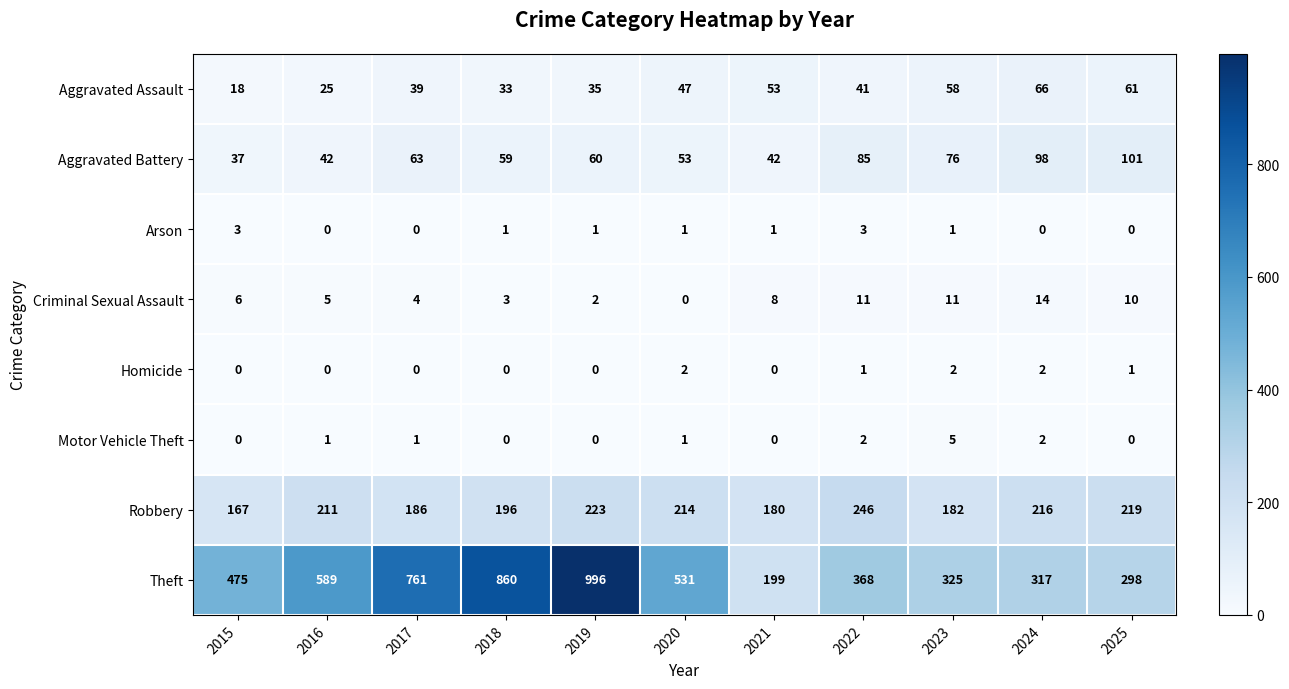

What is the average value of the Aggravated Assault series?

43